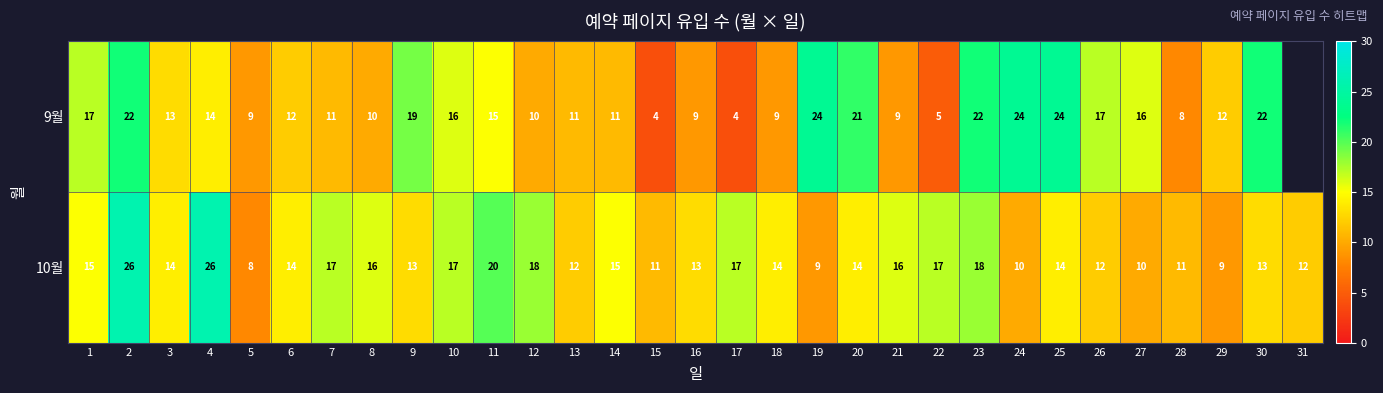

What is the sum of all 10월 values?

451